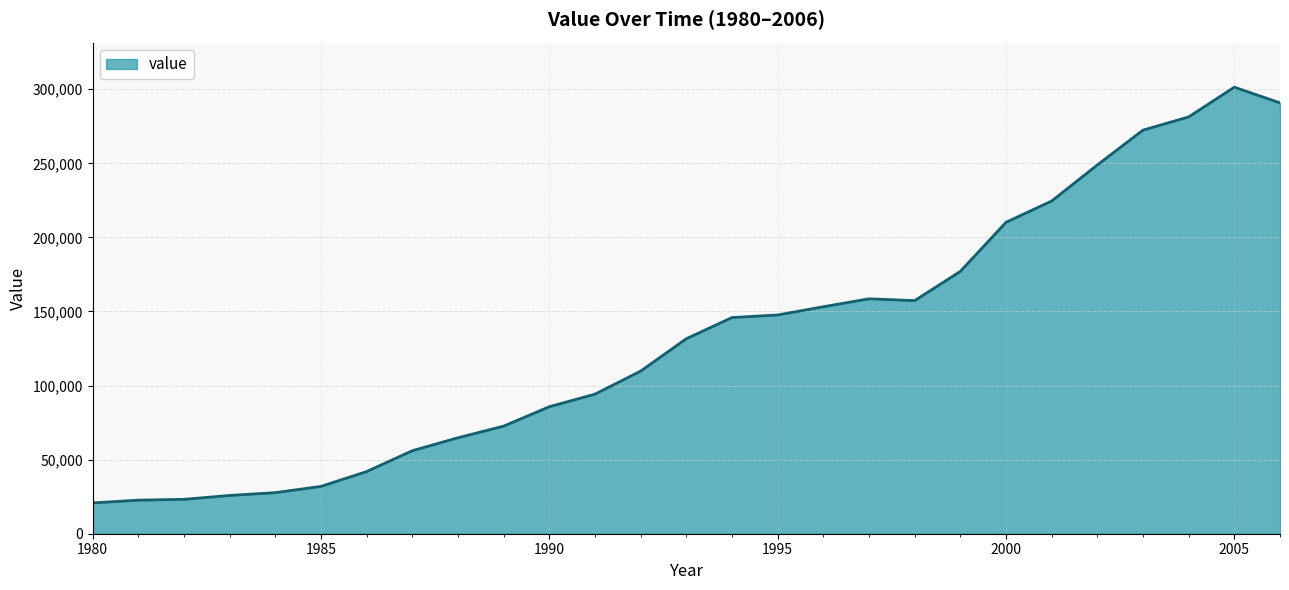

What is the smallest value displayed?

20784